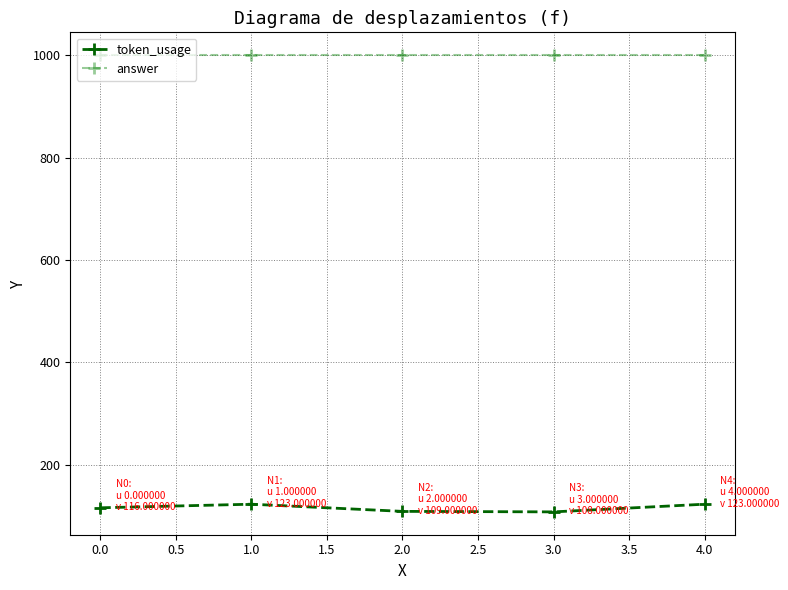

Reading right to left, extract all data points from this chart.

token_usage: 123	108	109	123	116
answer: 1000	1000	1000	1000	1000